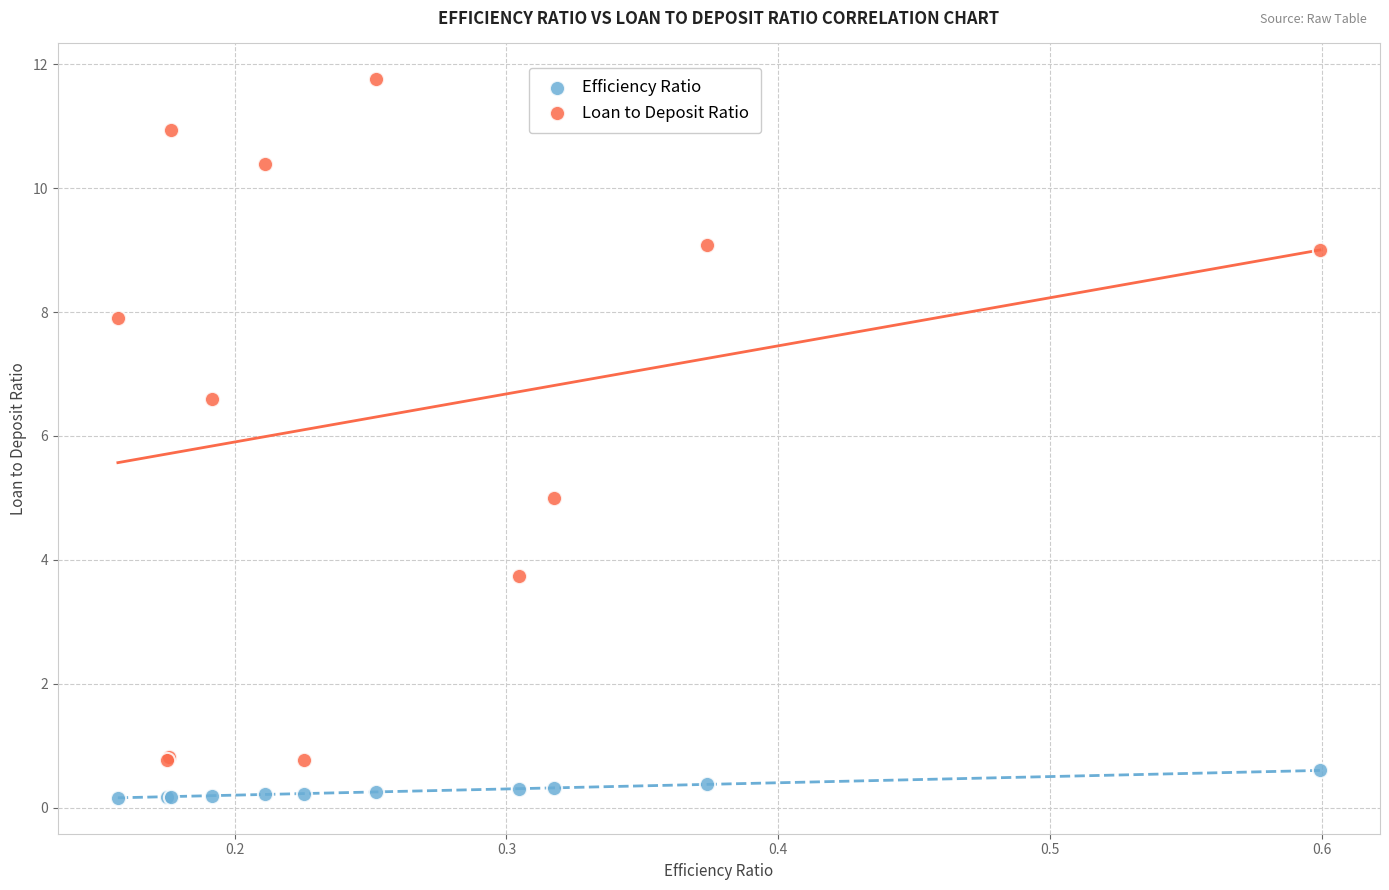

Which series contains the highest Y value?

Loan to Deposit Ratio